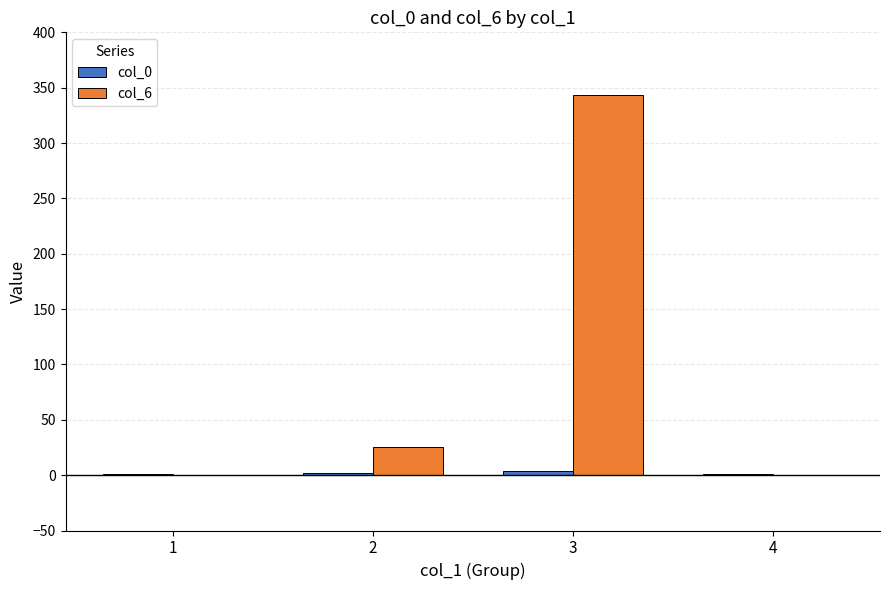

At which category is the sum across all series the highest?

3